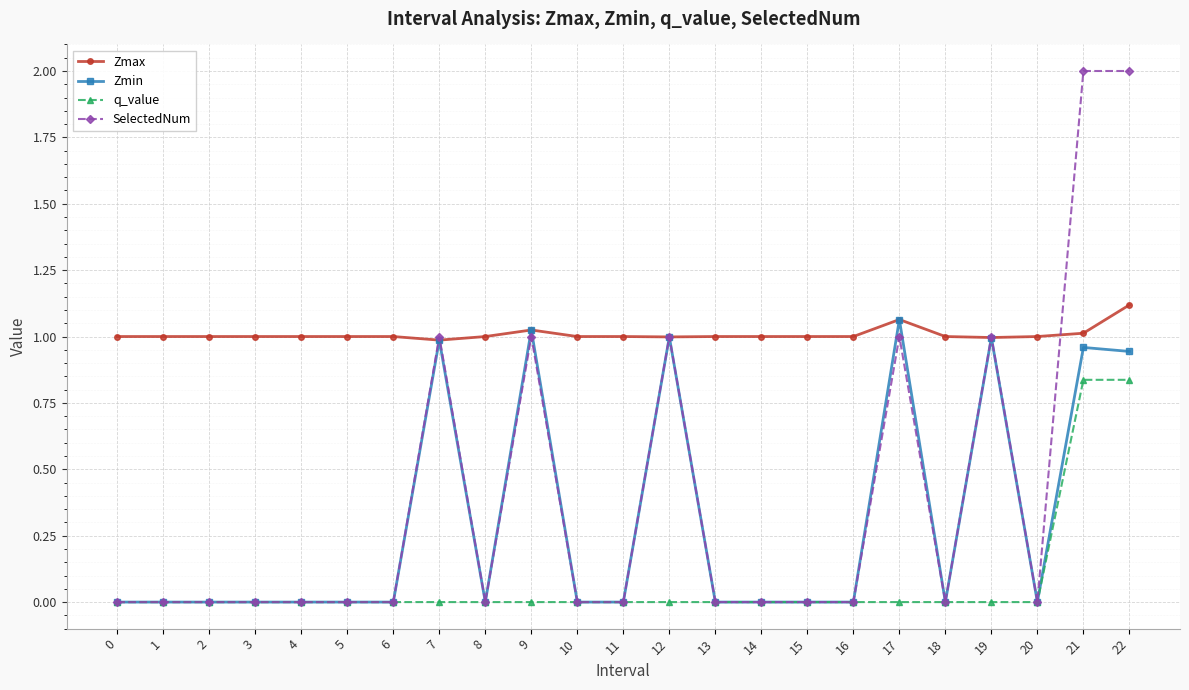

Is the value of Zmax at 8 greater than the value of q_value at 4?

Yes